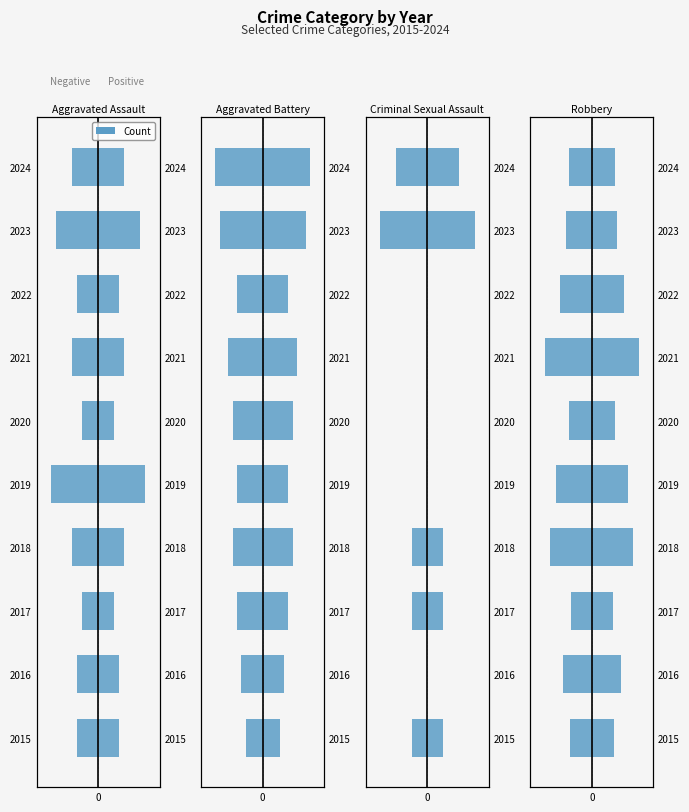

What is the sum of the Robbery values at 2015 and 2023?

-50